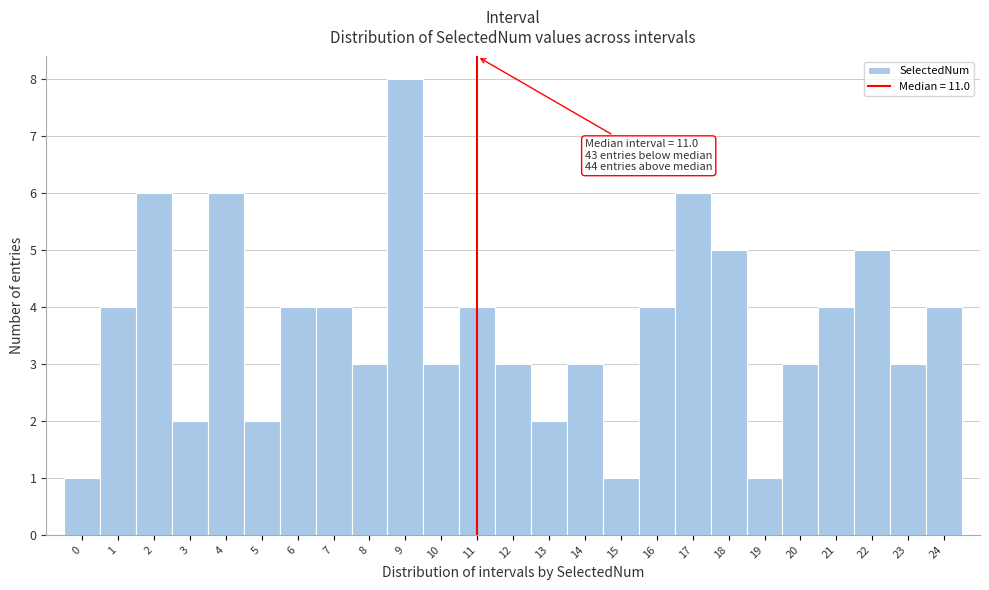

Which range on the x-axis has the tallest bar?

8.5 to 9.5